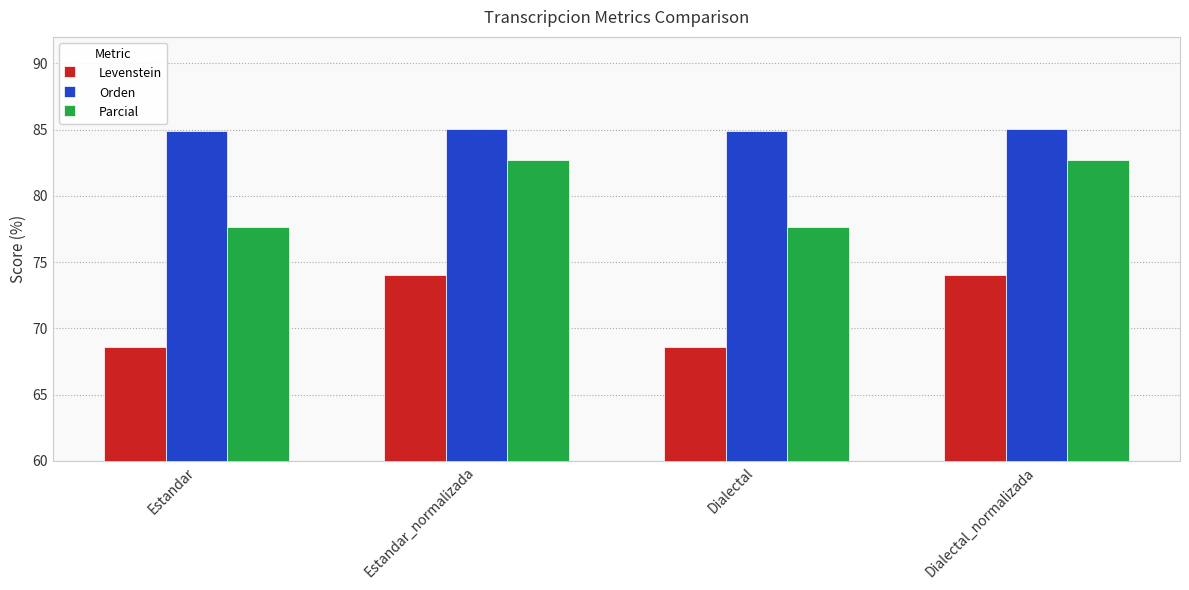

What is the total value across all series at Estandar_normalizada?

241.8